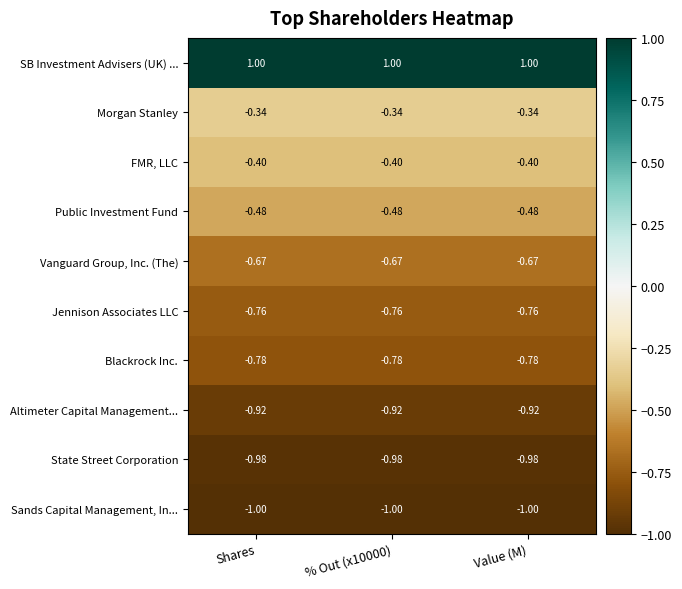

How many data points does each series have?

3